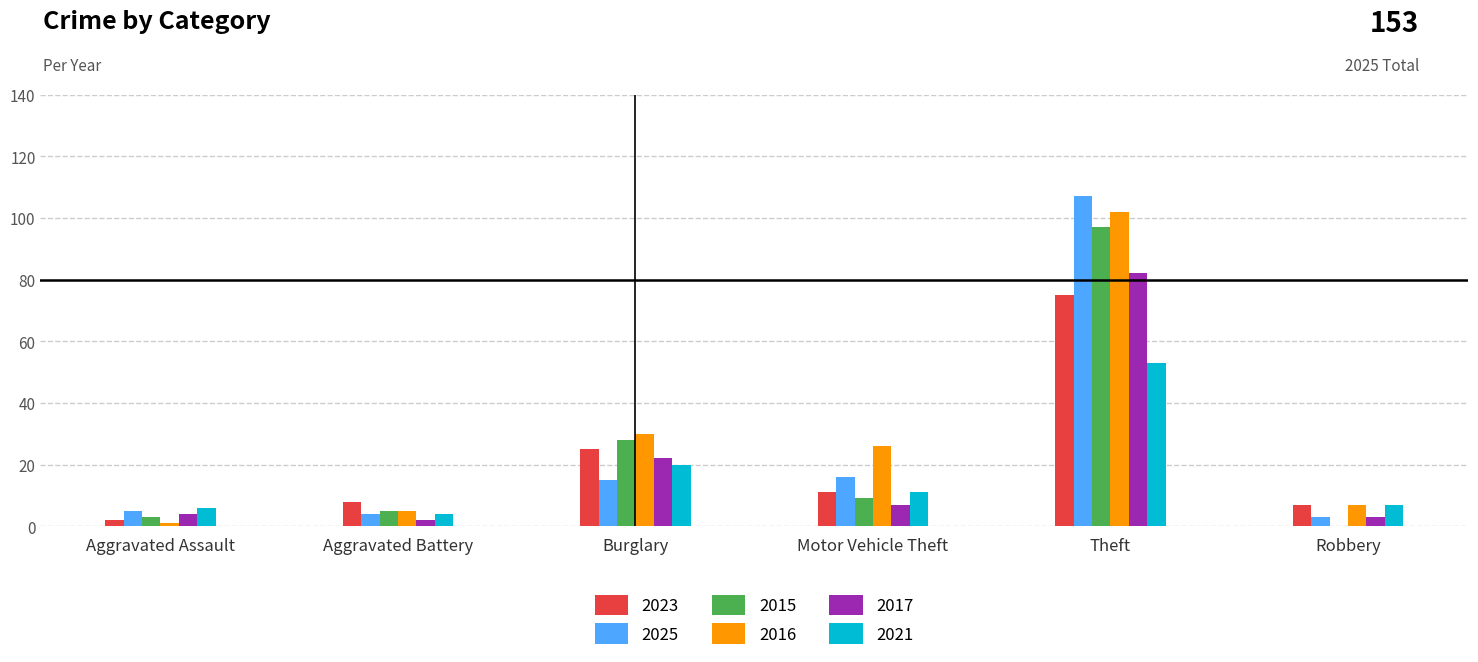

The 2017 series shows 12 at Motor Vehicle Theft. True or false?

False